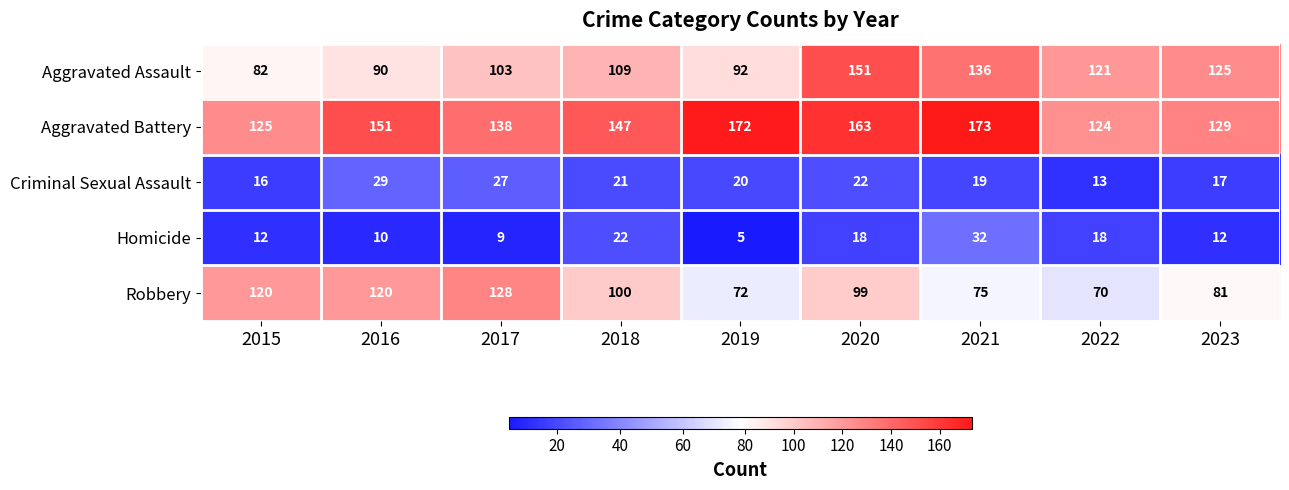

The value of Aggravated Assault at 2021 is 136. True or false?

True